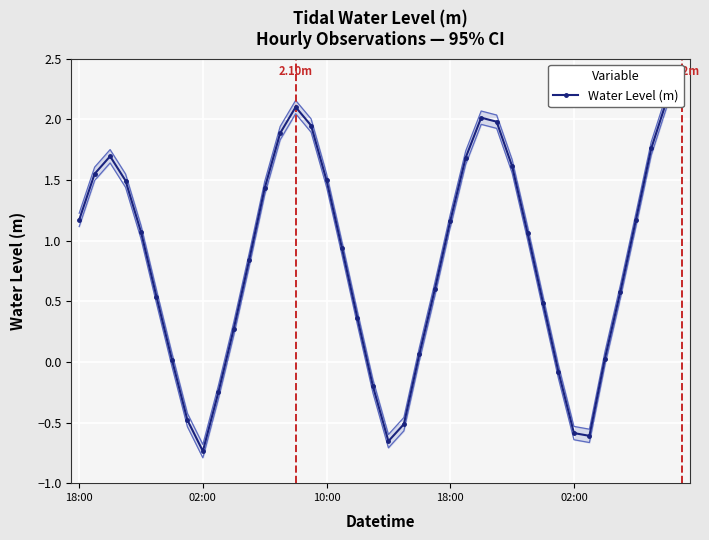

What is the greatest value displayed?

2.2